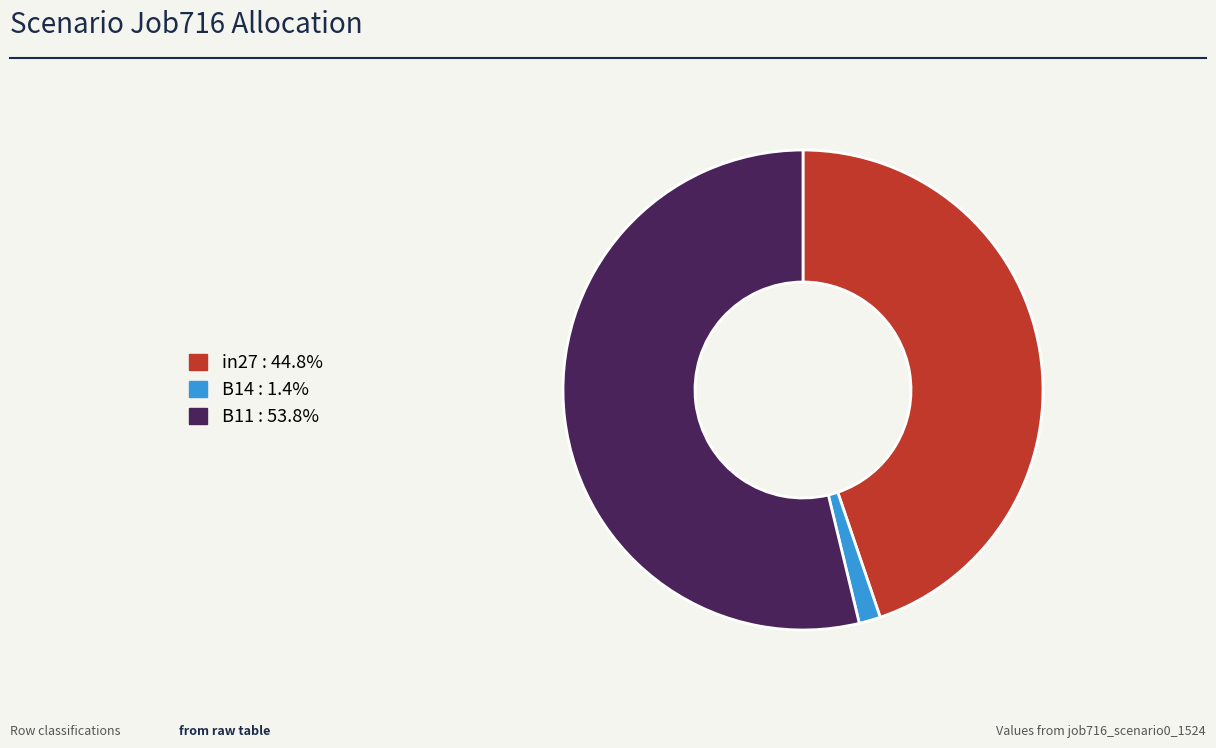

Between in27 and B11, which is larger?

B11